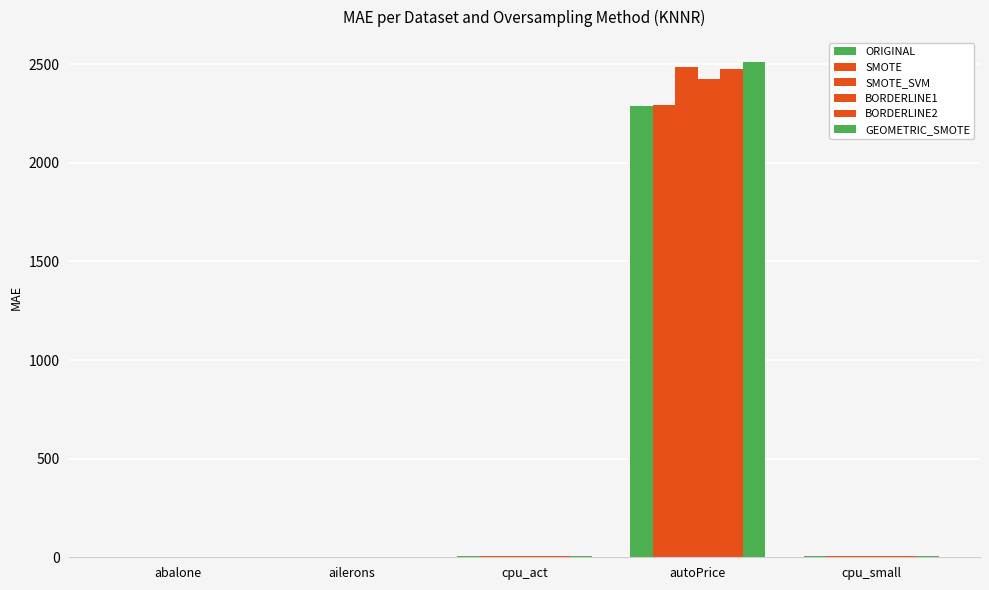

How many groups of bars are there?

5